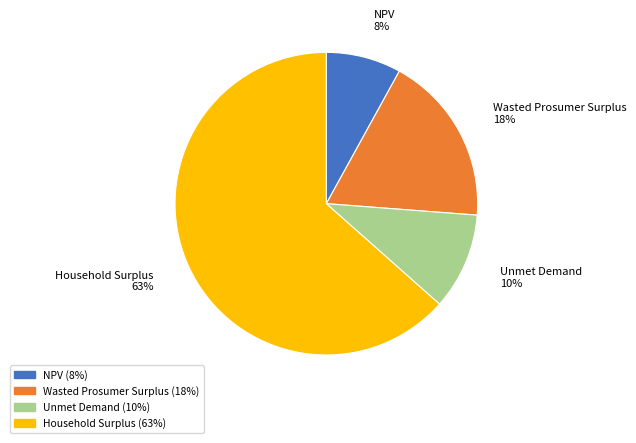

Rank the categories by value from lowest to highest.

NPV, Unmet Demand, Wasted Prosumer Surplus, Household Surplus